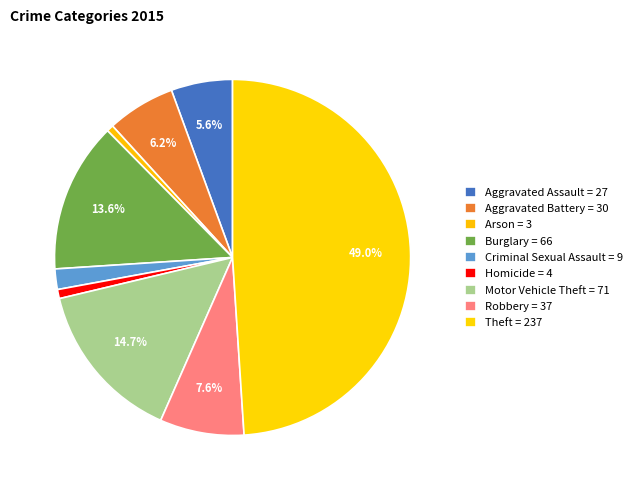

Count the number of slices in the pie.

9